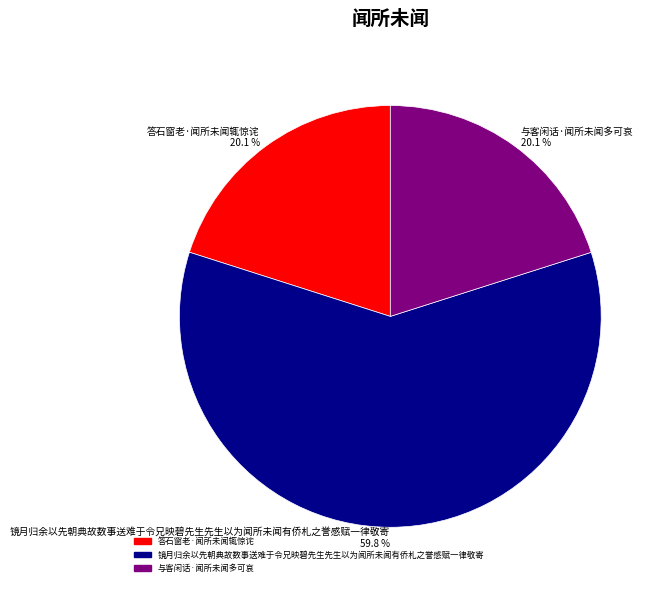

Do 镜月归余以先朝典故数事送难于令兄映碧先生先生以为闻所未闻有侨札之誉感赋一律敬寄 and 答石窗老·闻所未闻辄惊诧 together represent more than half of the pie?

Yes